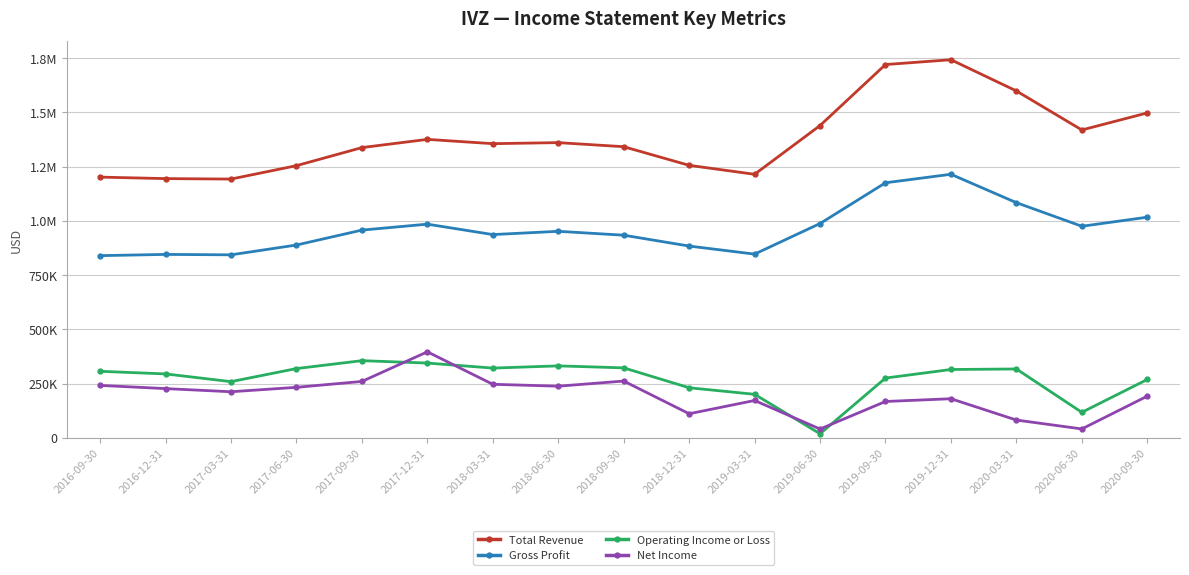

Reading left to right, transcribe all the data shown in this chart.

Total Revenue: 2016-09-30=1201600	2016-12-31=1194700	2017-03-31=1192600	2017-06-30=1254400	2017-09-30=1337700	2017-12-31=1375600	2018-03-31=1355800	2018-06-30=1360600	2018-09-30=1341800	2018-12-31=1255900	2019-03-31=1214600	2019-06-30=1439400	2019-09-30=1720600	2019-12-31=1742800	2020-03-31=1598900	2020-06-30=1419000	2020-09-30=1497600
Gross Profit: 2016-09-30=839500	2016-12-31=845200	2017-03-31=843300	2017-06-30=888500	2017-09-30=957300	2017-12-31=984700	2018-03-31=936700	2018-06-30=951700	2018-09-30=933800	2018-12-31=883700	2019-03-31=846600	2019-06-30=987600	2019-09-30=1175500	2019-12-31=1214700	2020-03-31=1083800	2020-06-30=975000	2020-09-30=1016800
Operating Income or Loss: 2016-09-30=306300	2016-12-31=294200	2017-03-31=258600	2017-06-30=318900	2017-09-30=355300	2017-12-31=344300	2018-03-31=321100	2018-06-30=331300	2018-09-30=322100	2018-12-31=230400	2019-03-31=200200	2019-06-30=18300	2019-09-30=275100	2019-12-31=314600	2020-03-31=317000	2020-06-30=117100	2020-09-30=268500
Net Income: 2016-09-30=241200	2016-12-31=226500	2017-03-31=212000	2017-06-30=232400	2017-09-30=259500	2017-12-31=396100	2018-03-31=246400	2018-06-30=237600	2018-09-30=261300	2018-12-31=110600	2019-03-31=171700	2019-06-30=40100	2019-09-30=167100	2019-12-31=179800	2020-03-31=81500	2020-06-30=40500	2020-09-30=191700